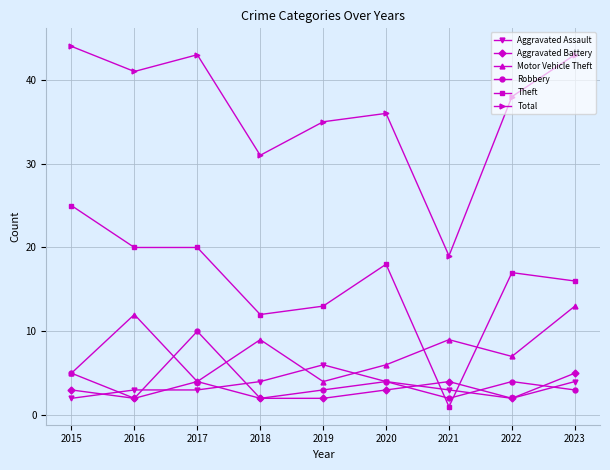

What value does the Theft series have at 2023, to the nearest 10?

20